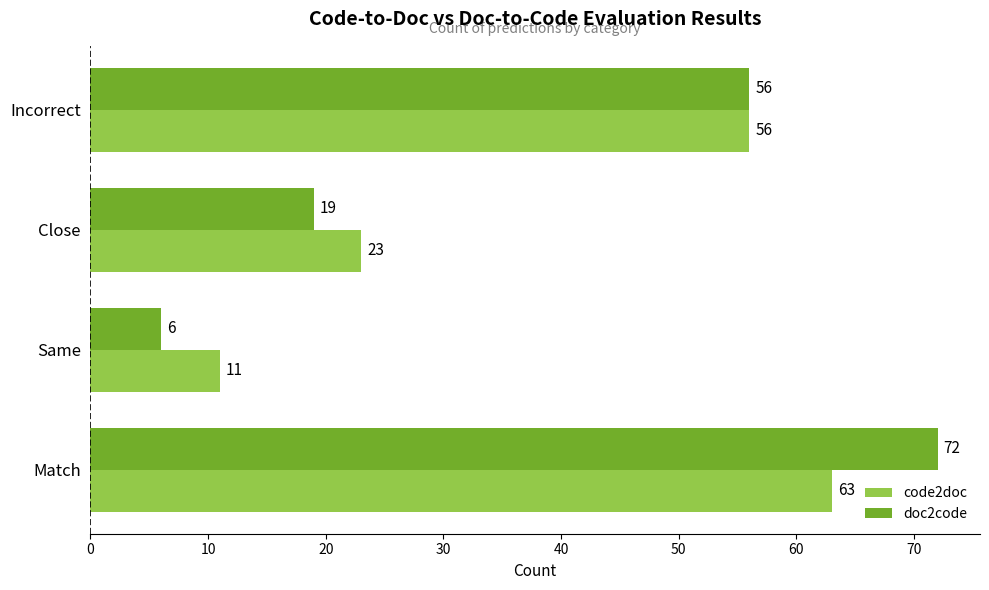

What is the highest value of the code2doc series?

63